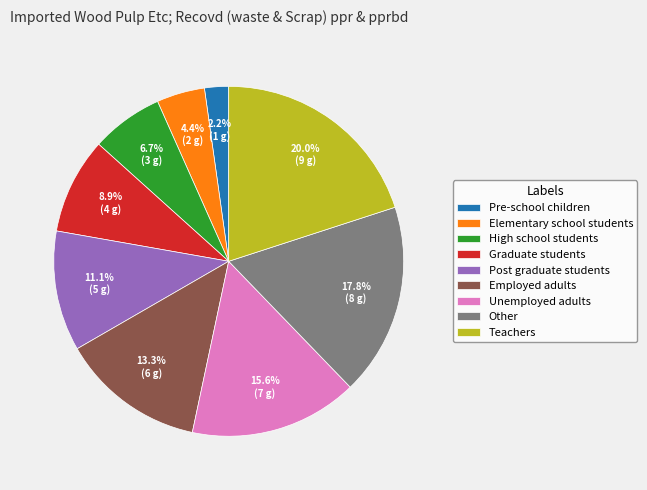

Which slice is the largest?

Teachers